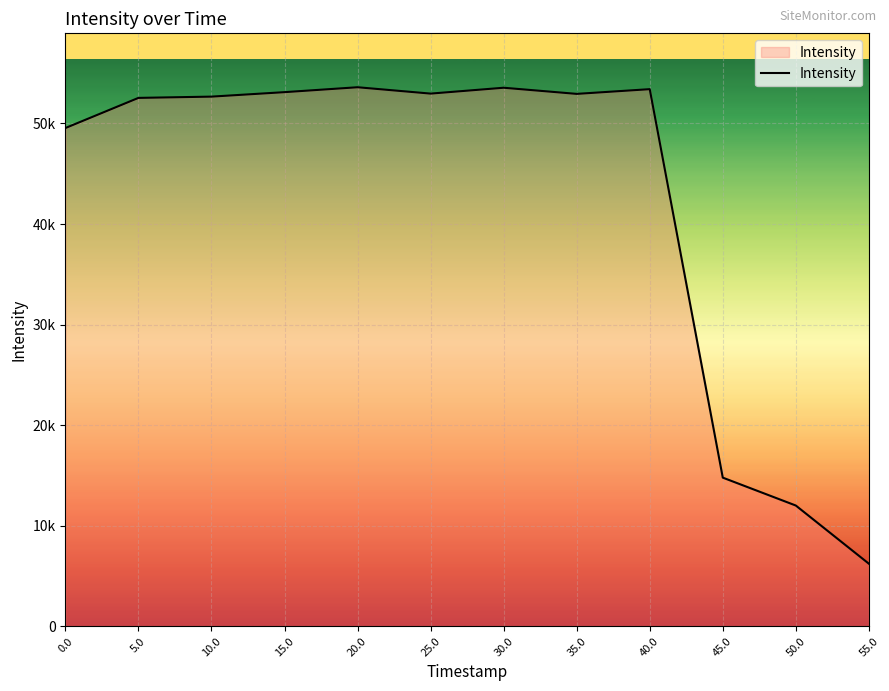

Is this an area chart (filled region under the line)?

Yes